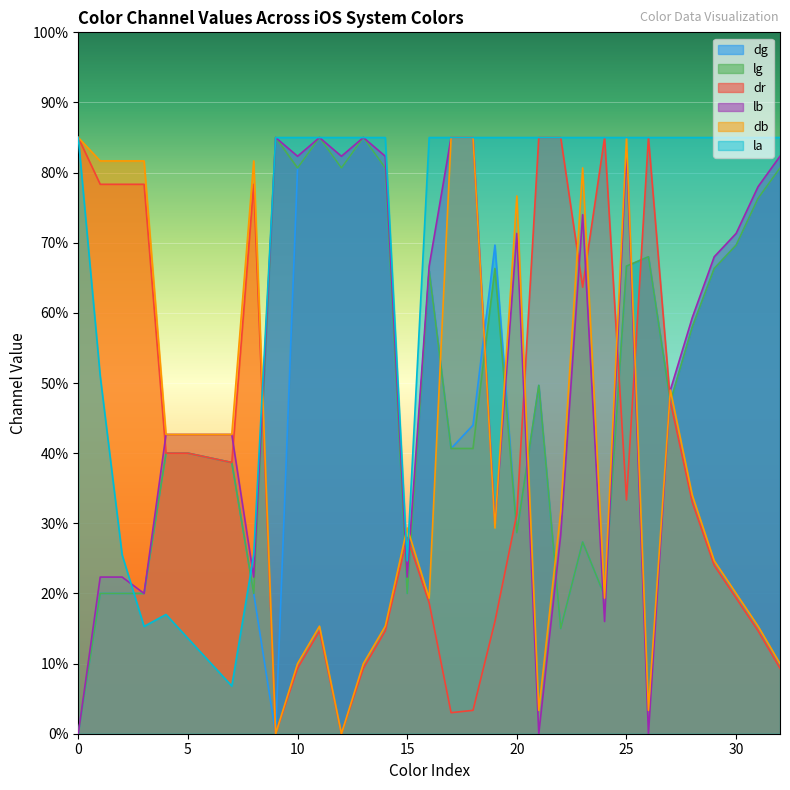

How many data points in lb are less than 178?

16